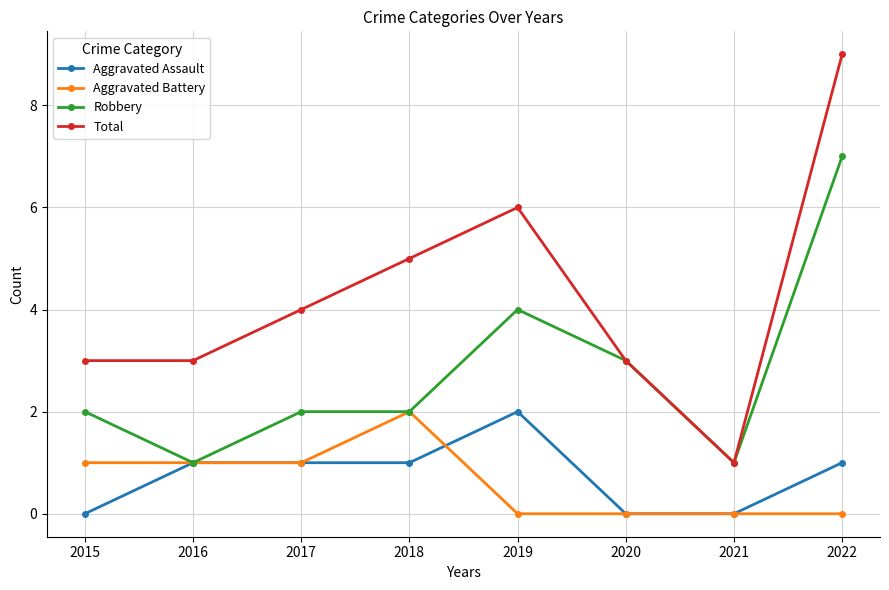

What is the sum of all Robbery values?

22